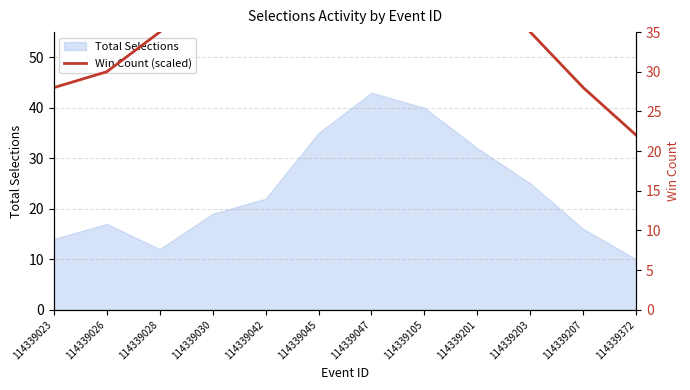

What is the minimum value for Total Selections?

10